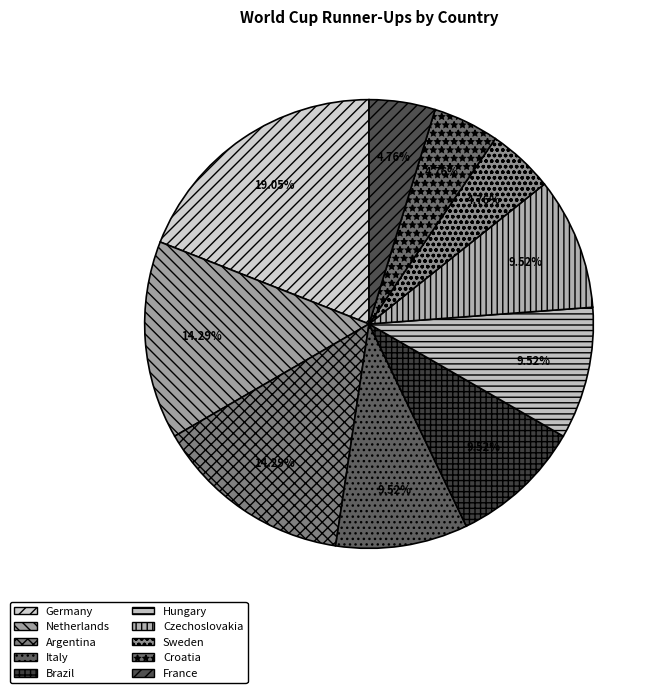

Is it true that Italy is 3% of the pie?

False